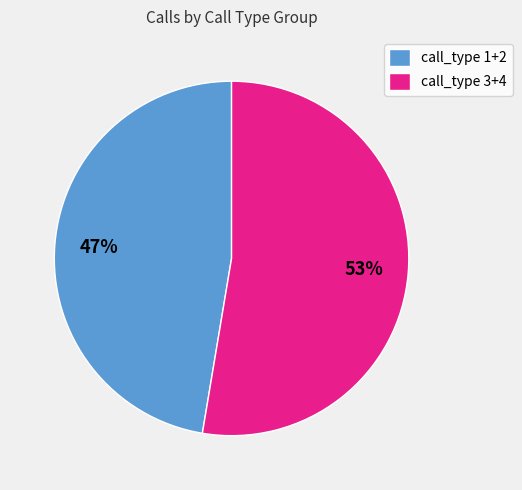

Rank the categories by value from lowest to highest.

call_type 1+2, call_type 3+4